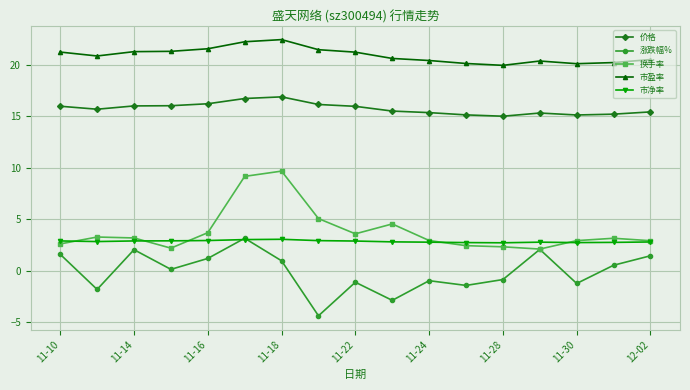

What is the minimum value shown in the chart?

-4.4